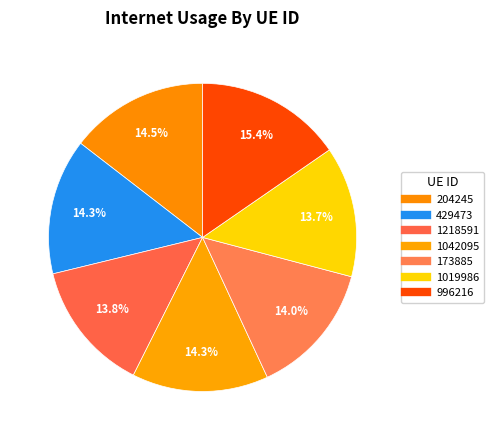

Count the number of slices in the pie.

7